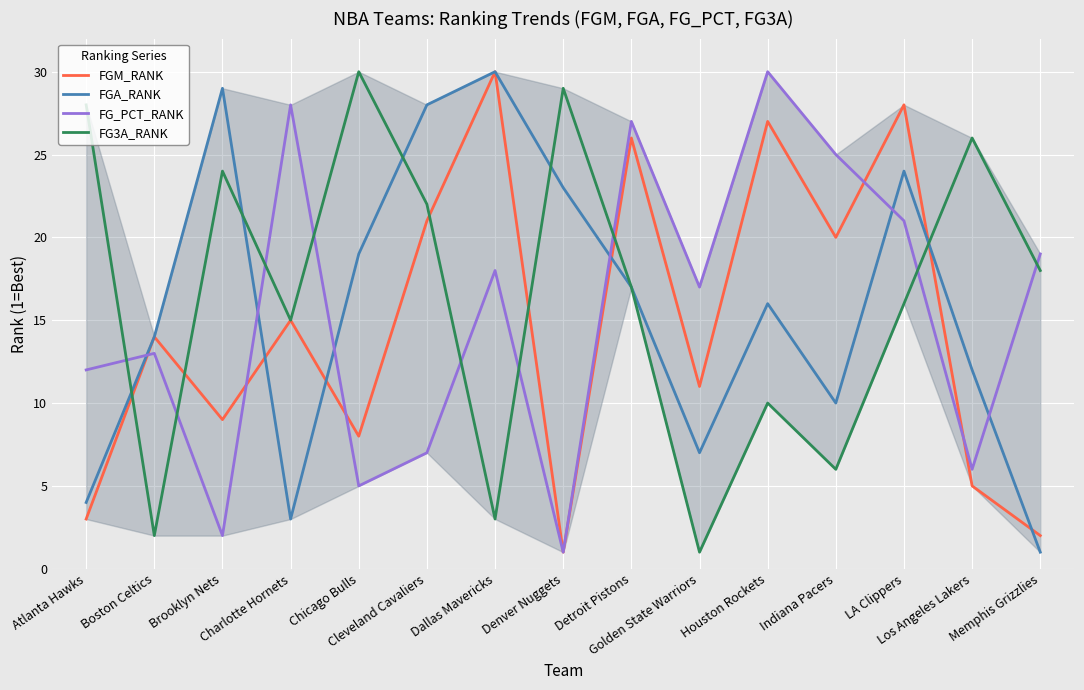

What is the difference between the second highest and minimum values in the FGA_RANK series?

28